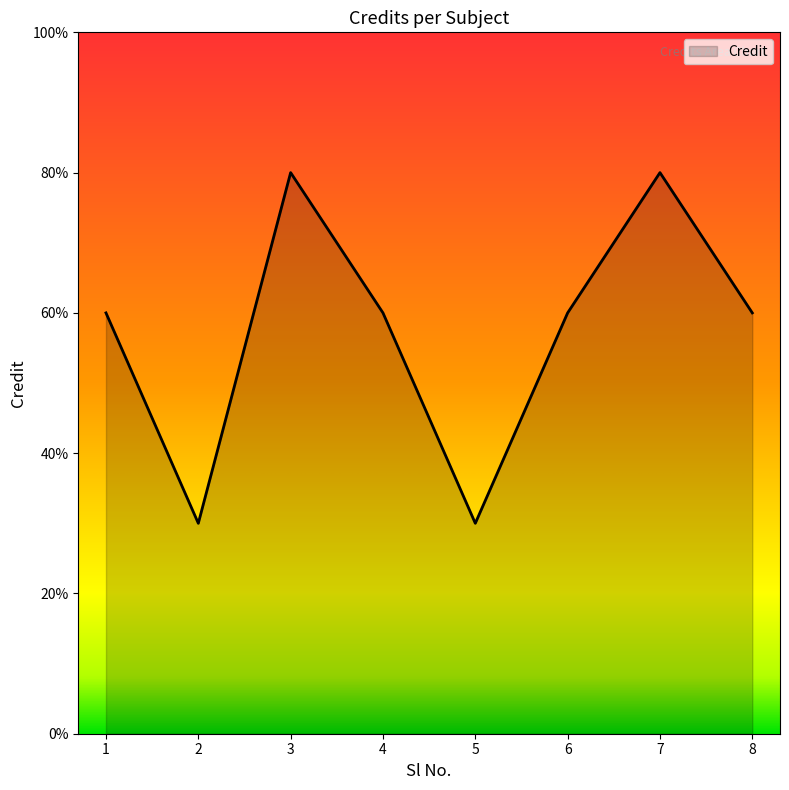

Rank the categories by value from lowest to highest.

2, 5, 1, 4, 6, 8, 3, 7